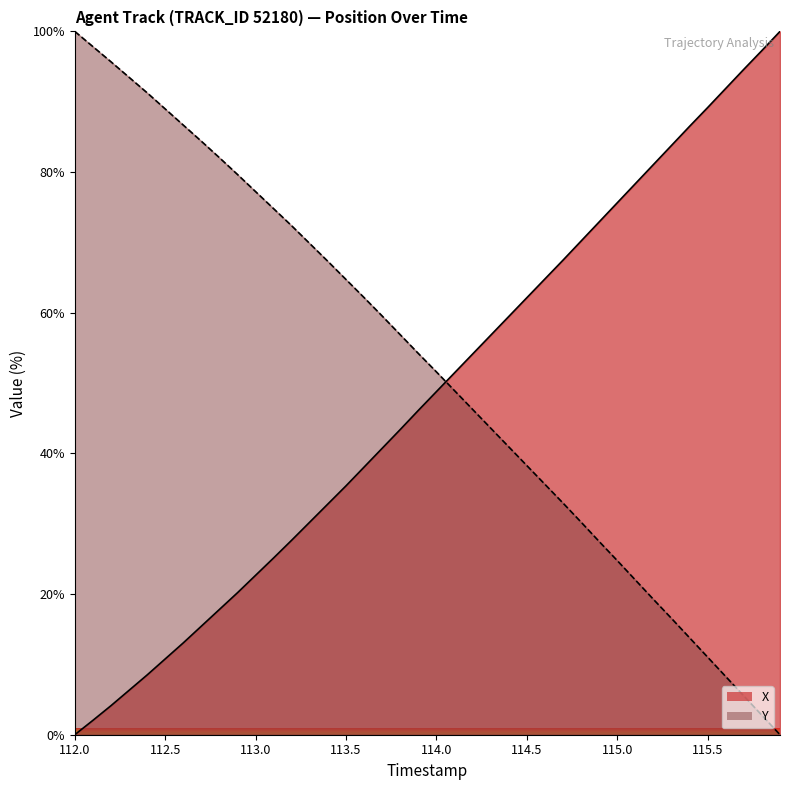

What is the difference between the maximum and minimum values in the Y series?

100.0